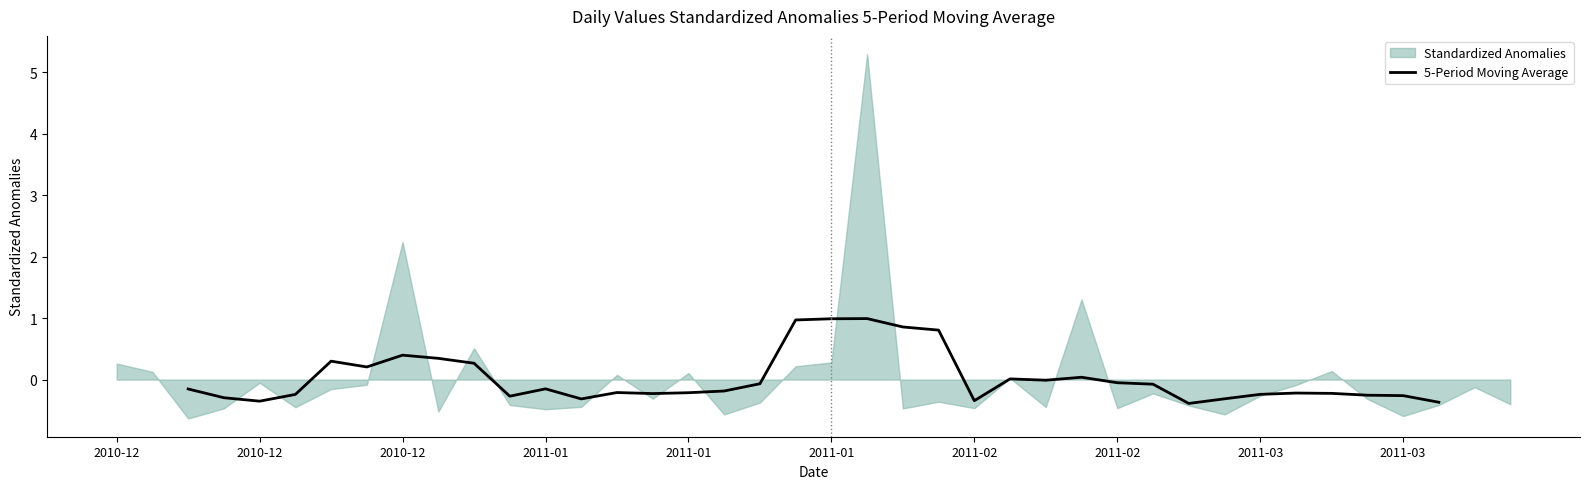

What is the change in value from 2011-01 to 21?

+1.2